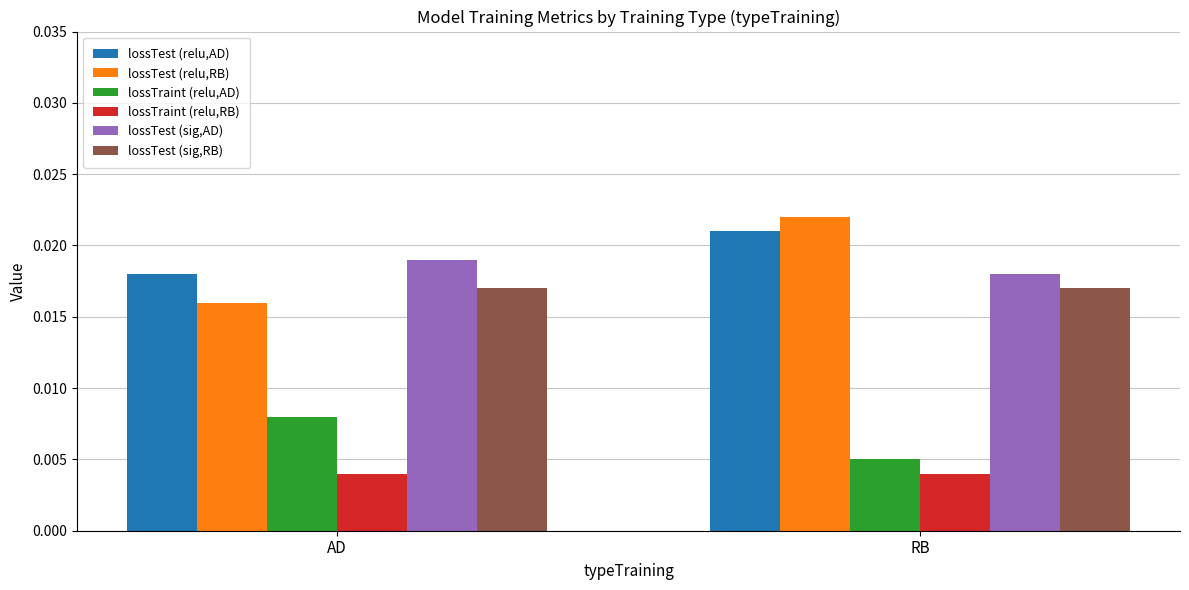

Which category has the highest value across all series?

RB